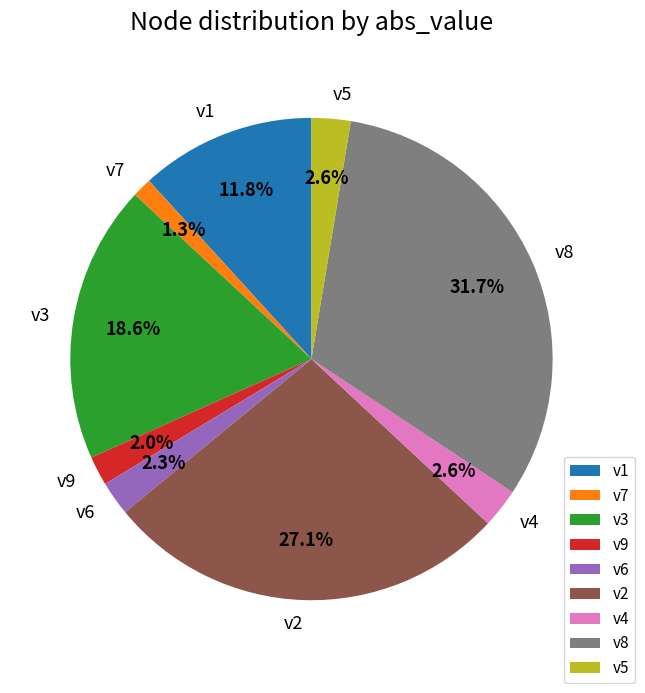

Count the number of slices in the pie.

9